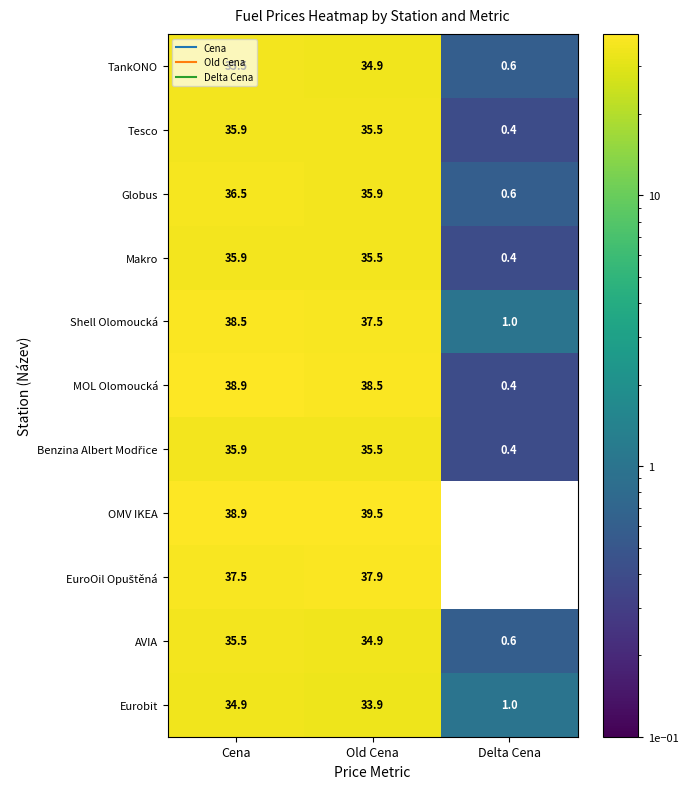

Between Cena and Delta Cena, which series saw the biggest shift?

OMV IKEA